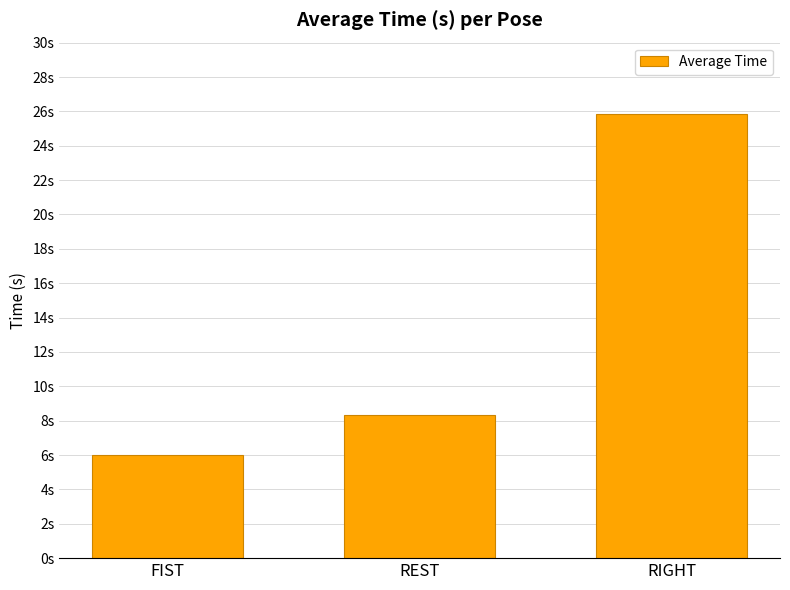

What is the minimum value shown in the chart?

6.0